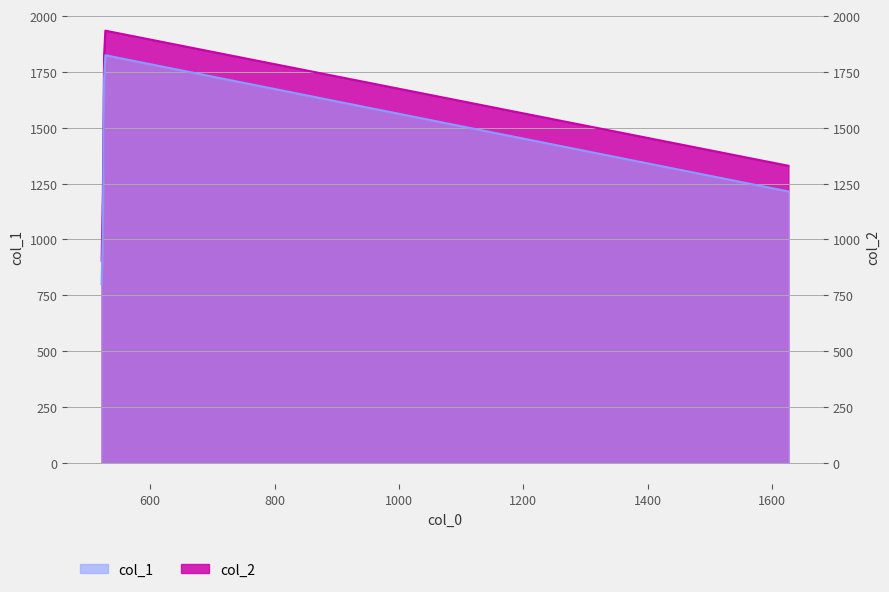

Does the chart display data point markers on the line(s)?

No